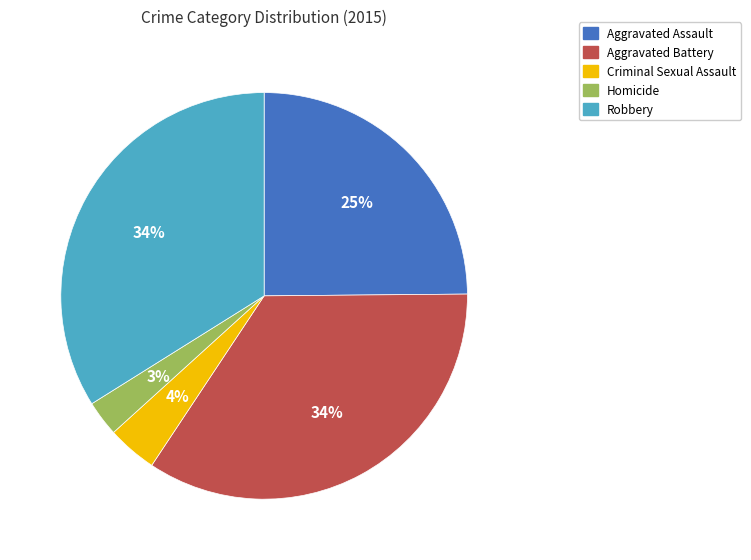

How many segments does this pie chart have?

5